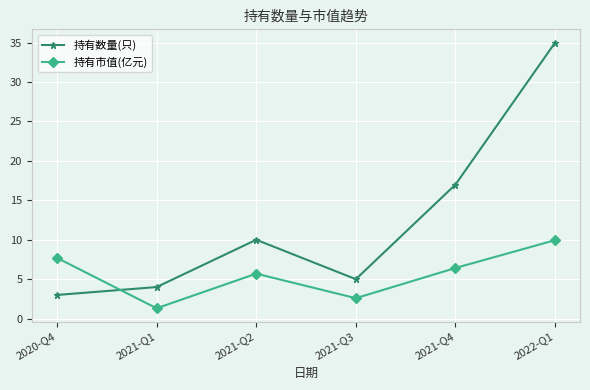

What value does the 持有市值(亿元) series have at 2021-Q3?

2.6